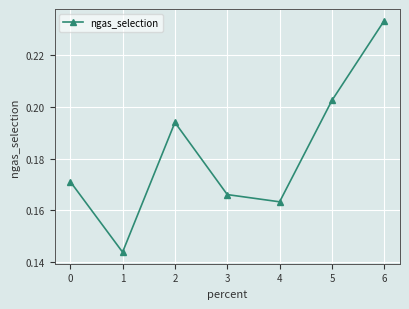

Which has a higher value, 0 or 6?

6